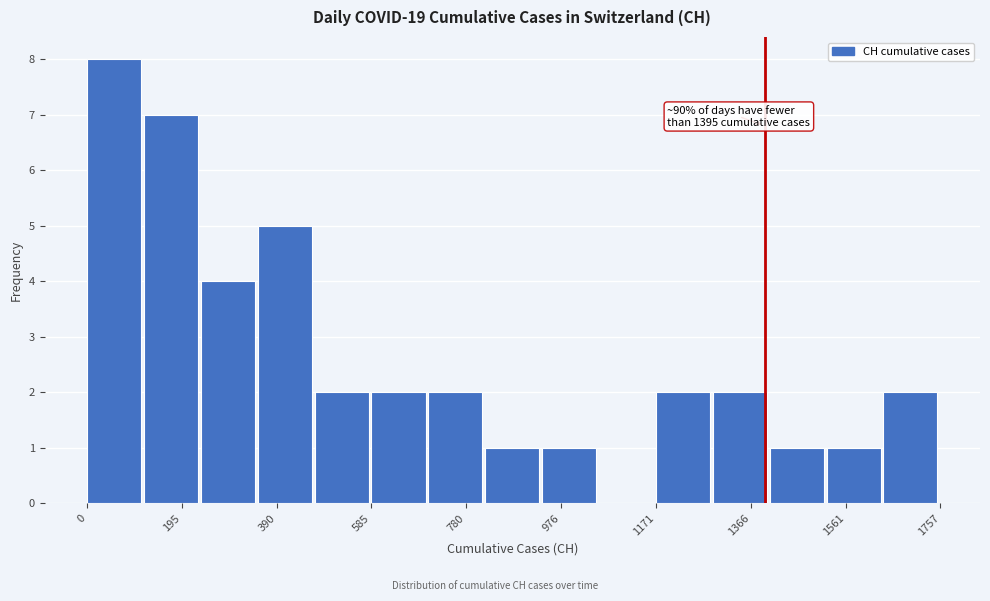

Which range on the x-axis has the tallest bar?

0 to 120